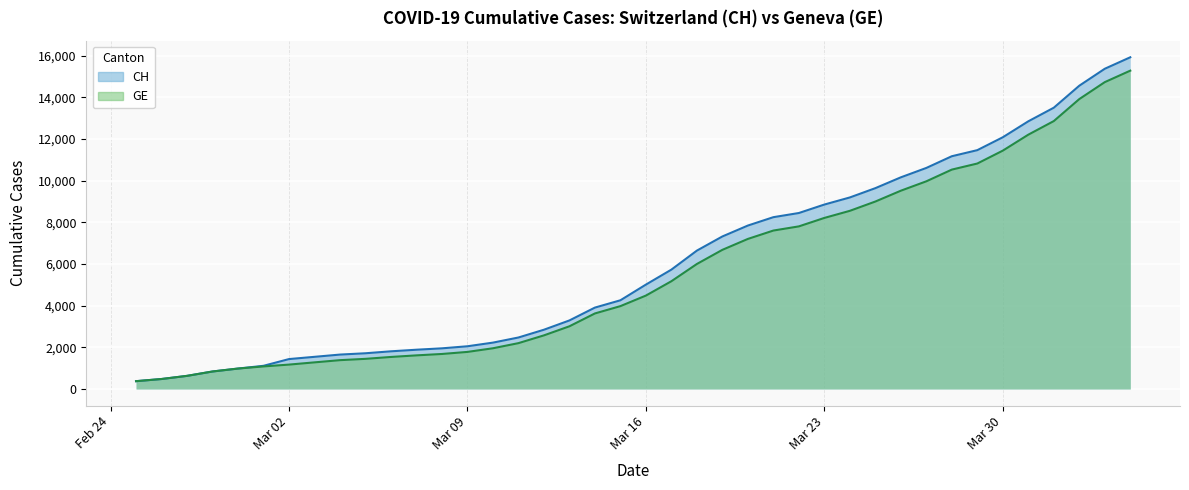

Rank the series at 2020-04-03 from highest to lowest value.

CH, GE